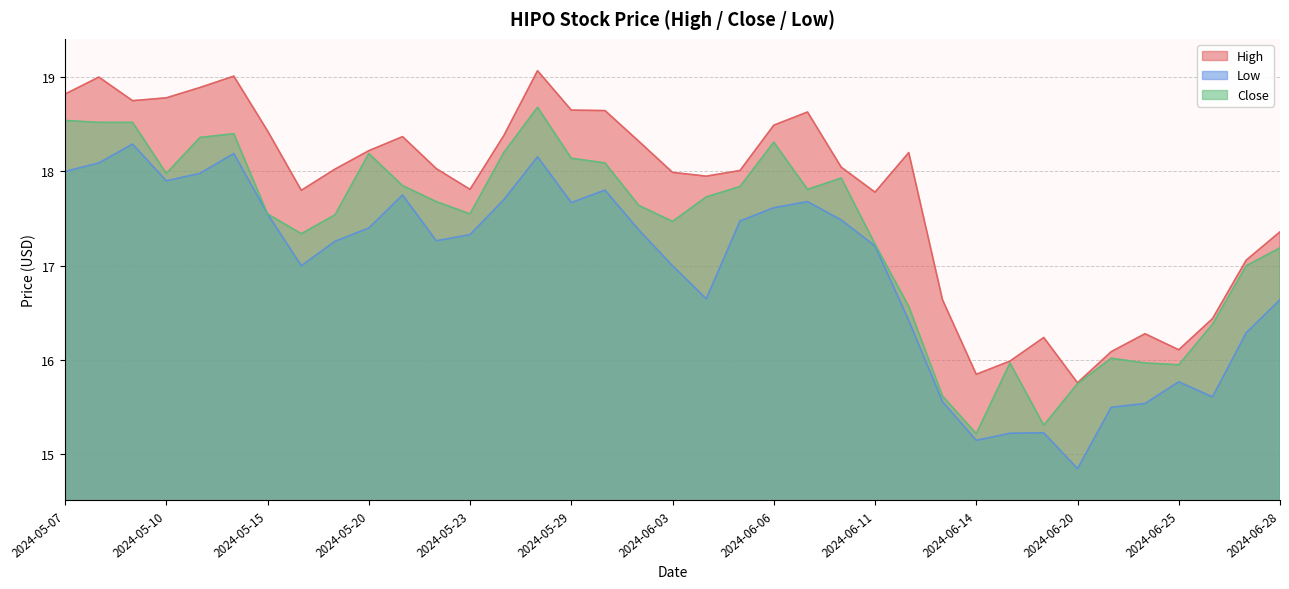

The Close series shows 6.7 at 2024-05-24. True or false?

False